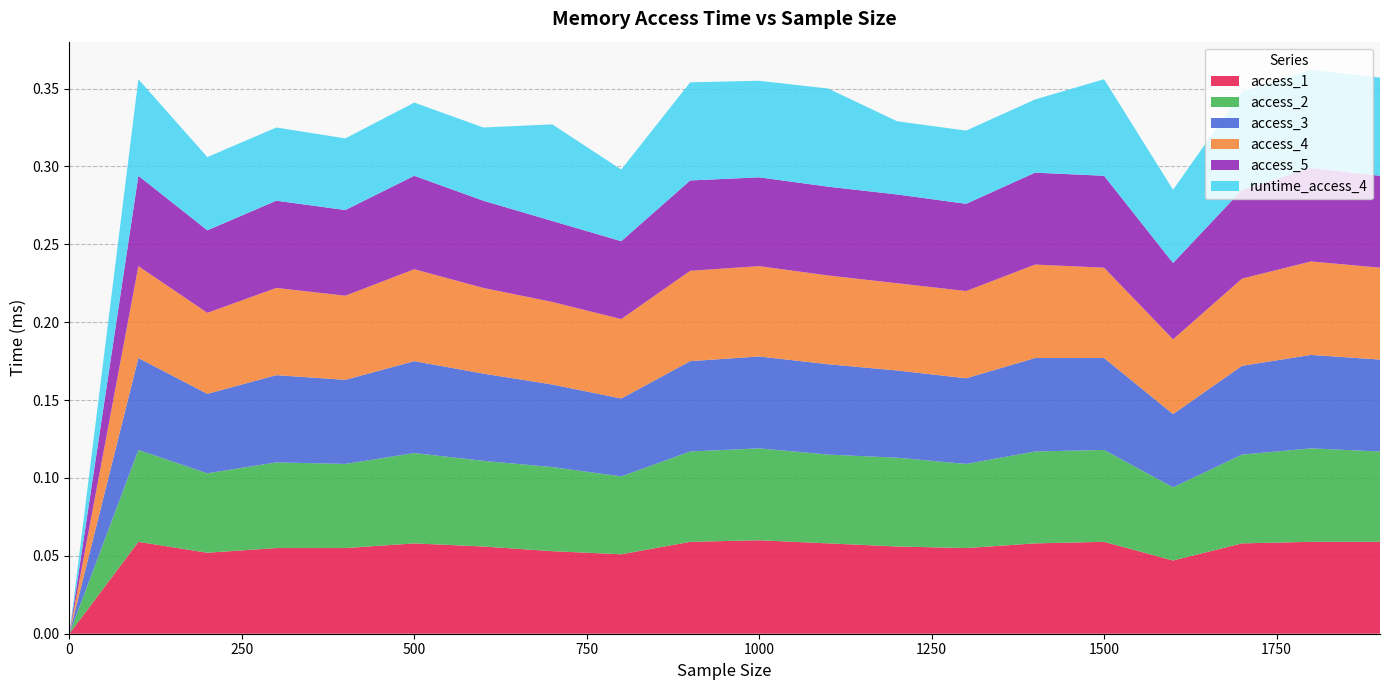

Reading left to right, what are all the values shown in this chart?

access_1: 0.0	0.1	0.1	0.1	0.1	0.1	0.1	0.1	0.1	0.1	0.1	0.1	0.1	0.1	0.1	0.1	0.0	0.1	0.1	0.1
access_2: 0.0	0.1	0.1	0.1	0.1	0.1	0.1	0.1	0.1	0.1	0.1	0.1	0.1	0.1	0.1	0.1	0.0	0.1	0.1	0.1
access_3: 0.0	0.1	0.1	0.1	0.1	0.1	0.1	0.1	0.1	0.1	0.1	0.1	0.1	0.1	0.1	0.1	0.0	0.1	0.1	0.1
access_4: 0.0	0.1	0.1	0.1	0.1	0.1	0.1	0.1	0.1	0.1	0.1	0.1	0.1	0.1	0.1	0.1	0.0	0.1	0.1	0.1
access_5: 0.0	0.1	0.1	0.1	0.1	0.1	0.1	0.1	0.1	0.1	0.1	0.1	0.1	0.1	0.1	0.1	0.0	0.1	0.1	0.1
runtime_access_4: 0.0	0.1	0.0	0.0	0.0	0.0	0.0	0.1	0.0	0.1	0.1	0.1	0.0	0.0	0.0	0.1	0.0	0.1	0.1	0.1